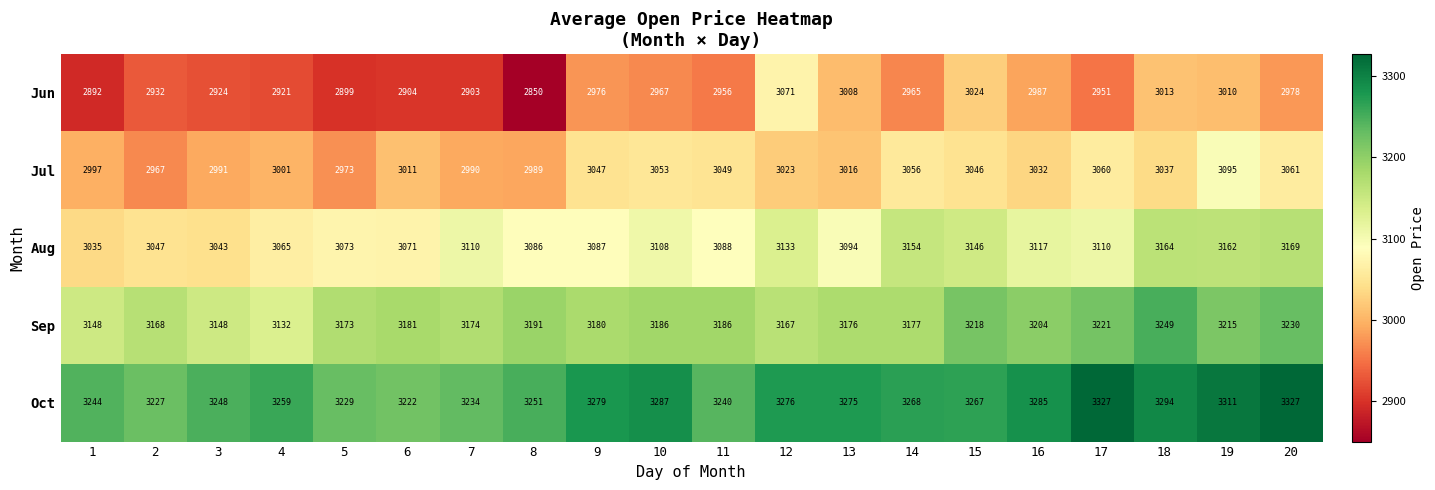

Which category has the lowest value across all series?

8